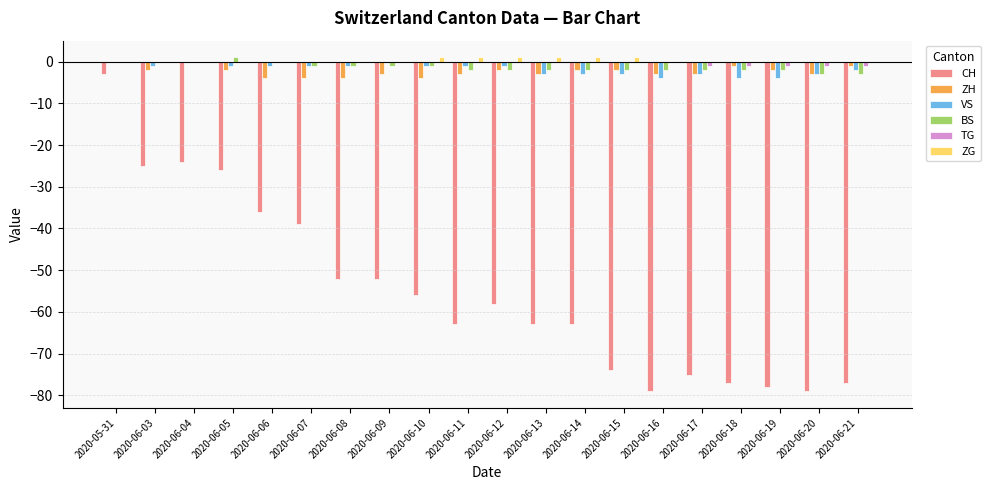

Which series has the largest range (max minus min)?

CH